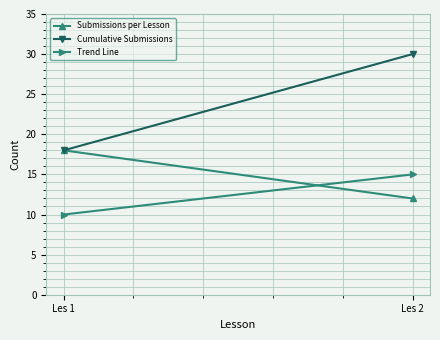

What is the total value across all series at Les 1?

46